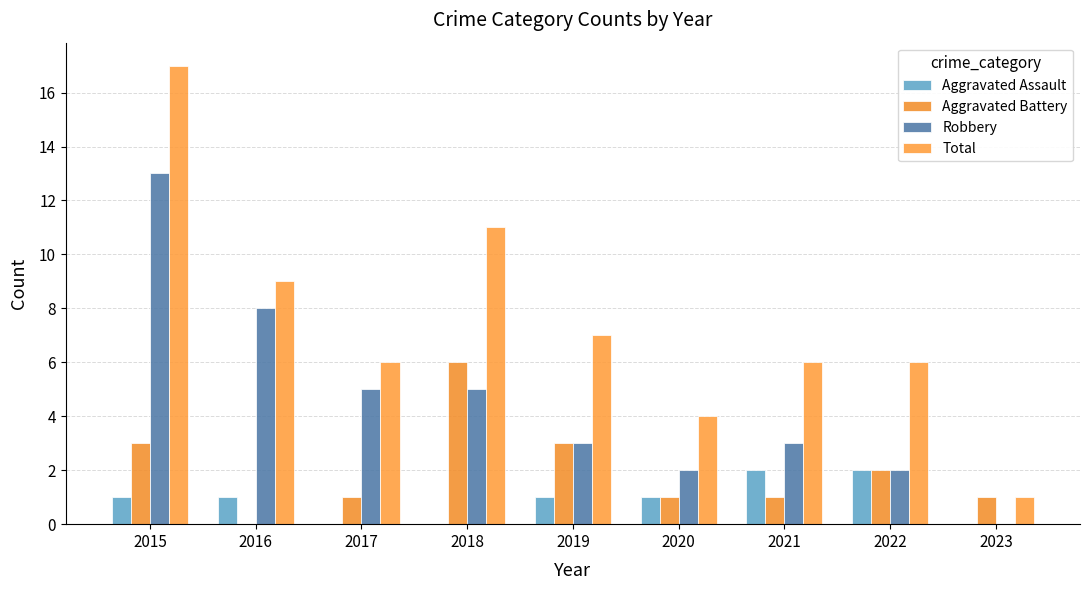

The Robbery series shows 3 at 2021. True or false?

True